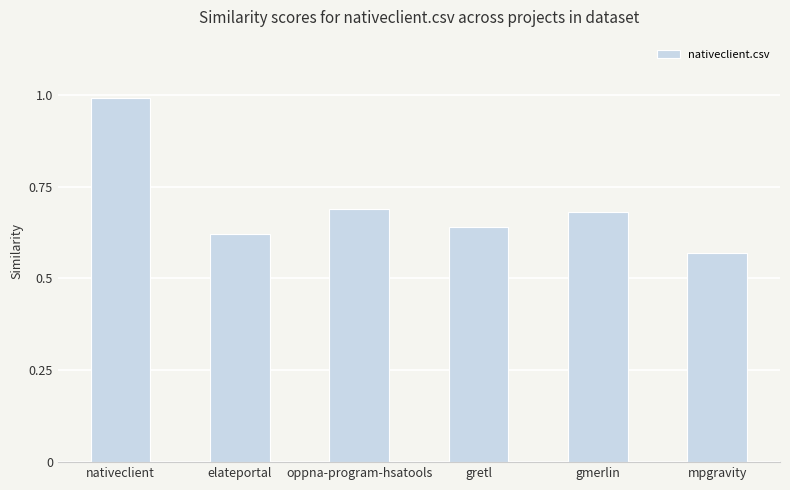

List the labels in order of value, smallest first.

mpgravity, elateportal, gretl, gmerlin, oppna-program-hsatools, nativeclient